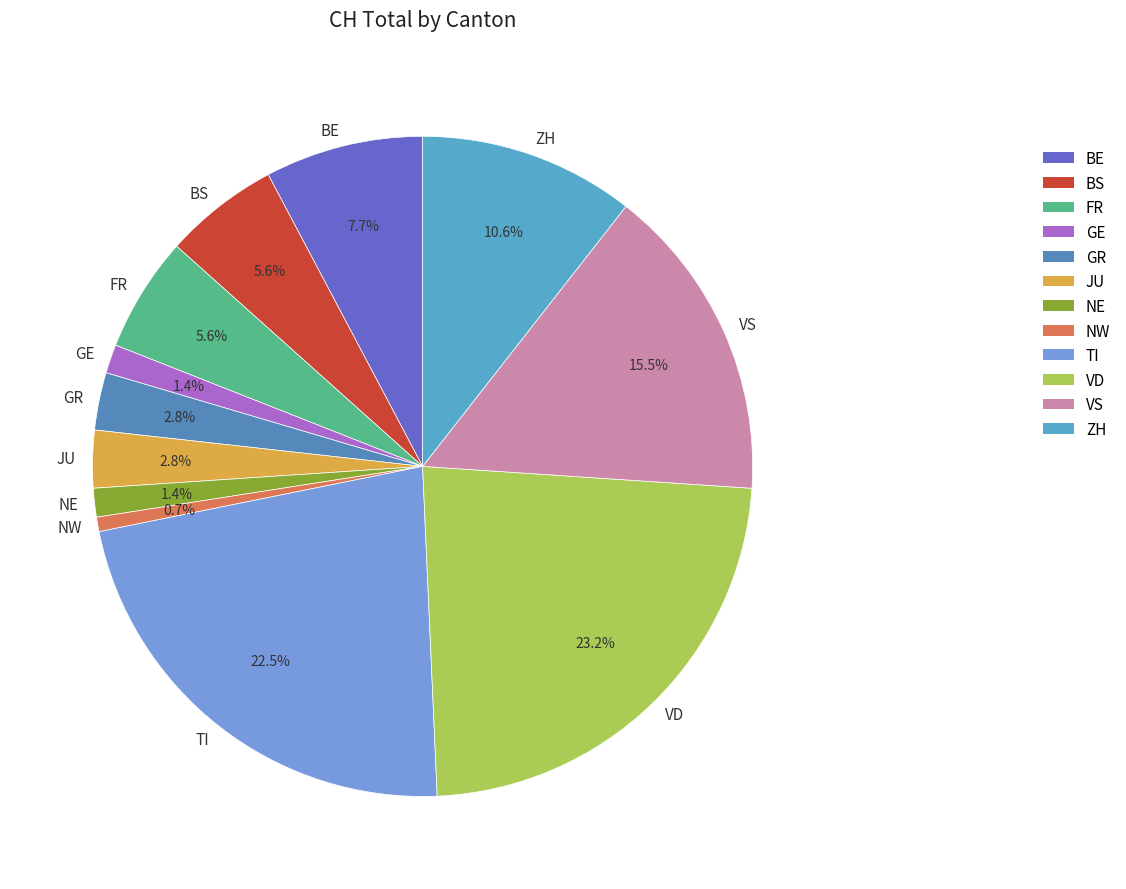

To the nearest percent, what is the average slice percentage?

8%